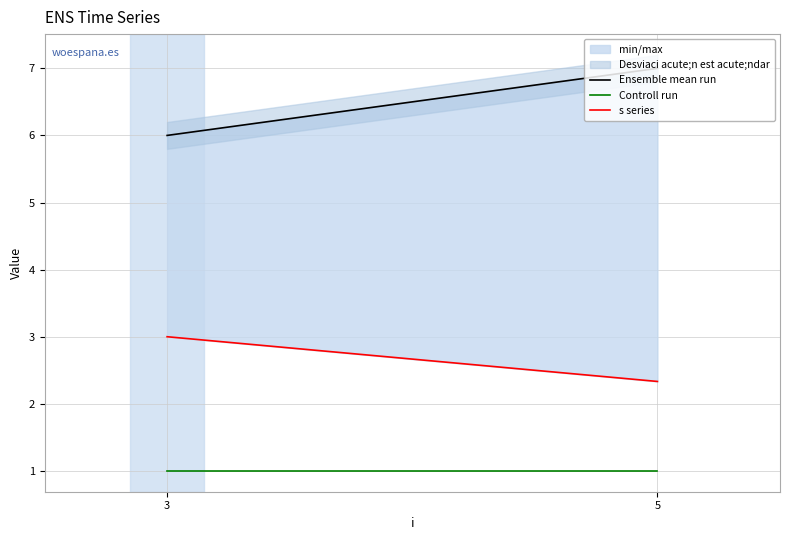

What is the sum of the Controll run values at 3 and 5?

2.0